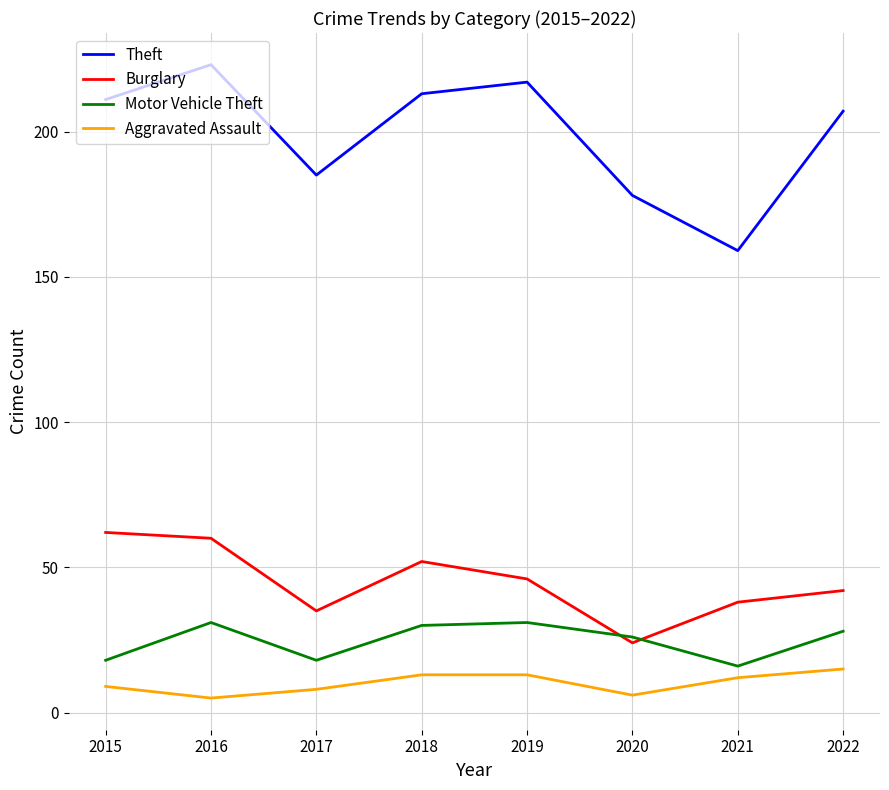

What is the difference between the Motor Vehicle Theft values at 2018 and 2015?

12